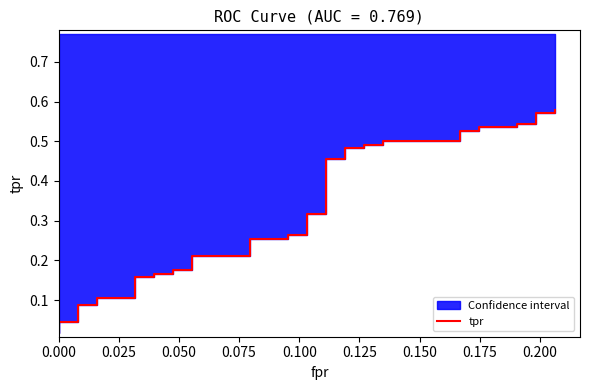

What is the average value?

0.3